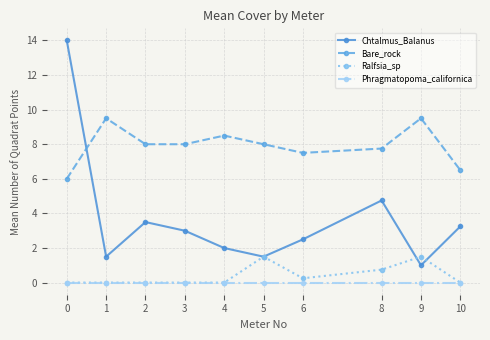

At how many categories does at least one series exceed 12?

1